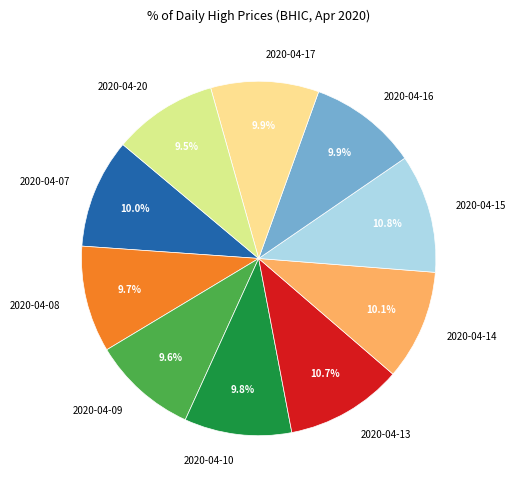

Combined, do 2020-04-07 and 2020-04-14 account for over 50%?

No